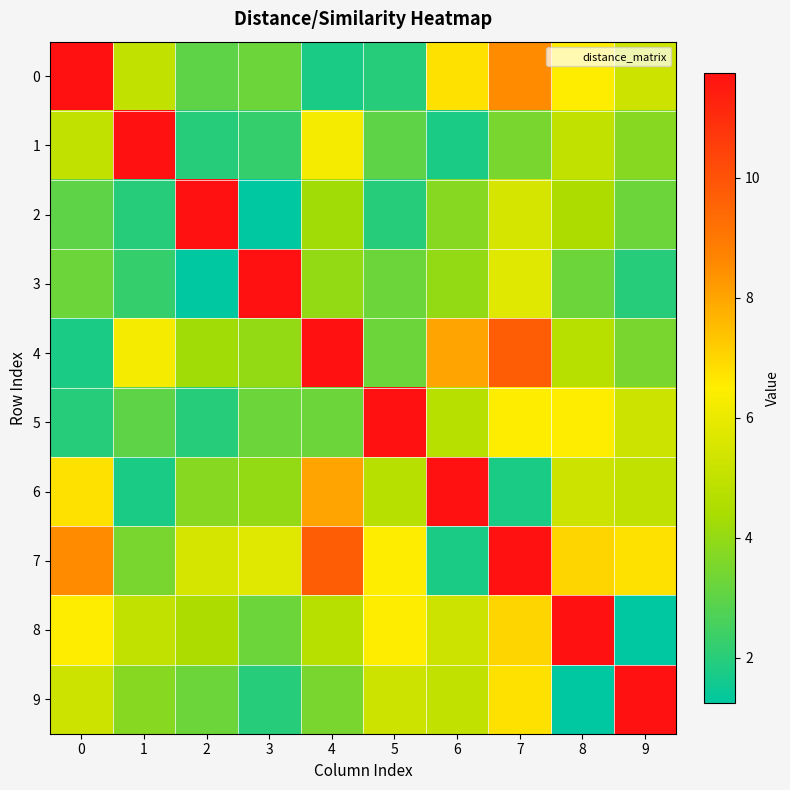

What is the total value across all series at 3?

40.8